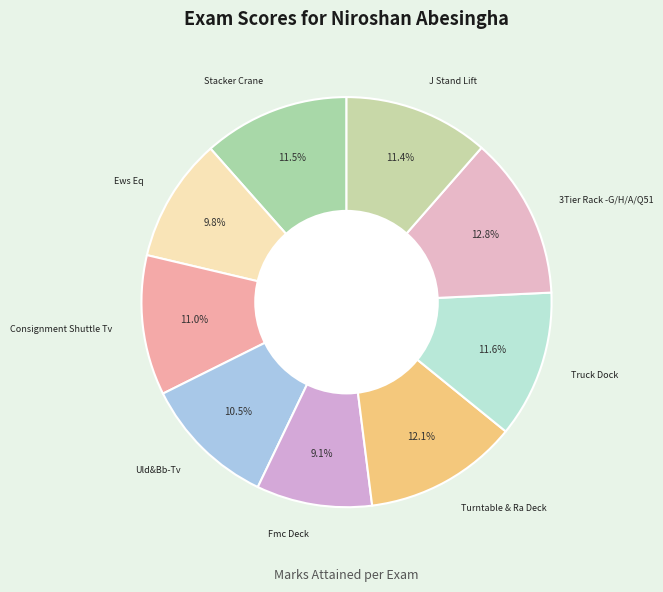

How many segments does this pie chart have?

9